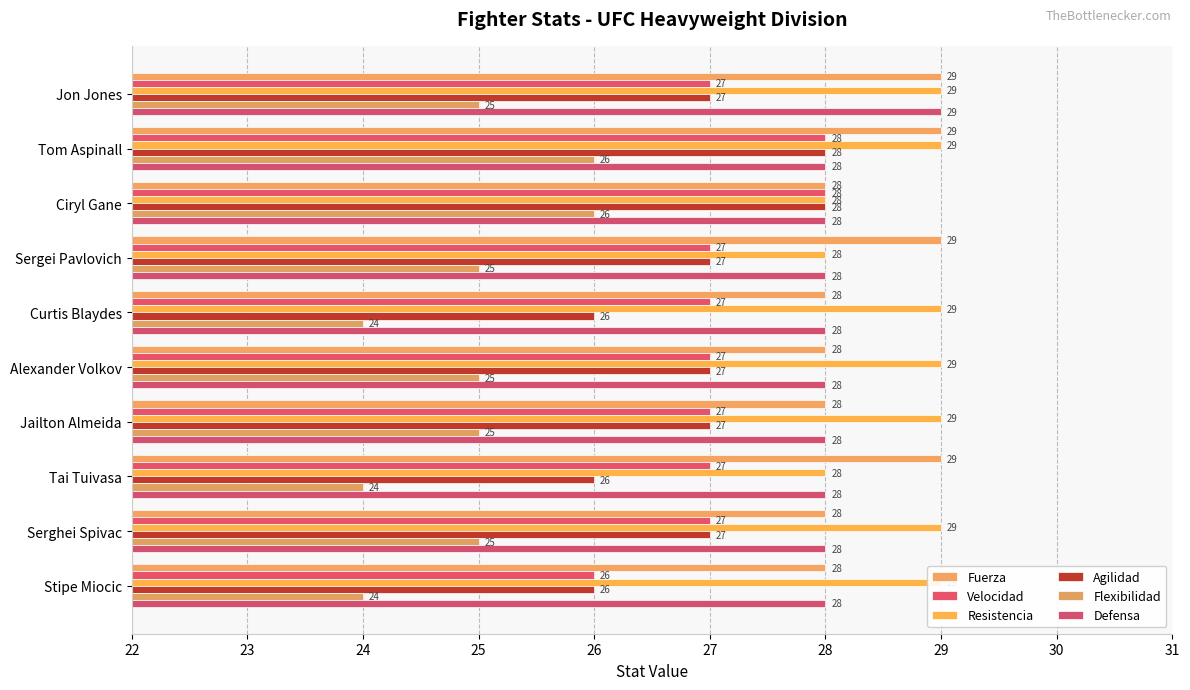

Is the value of Defensa at Tai Tuivasa greater than the value of Flexibilidad at Tai Tuivasa?

Yes